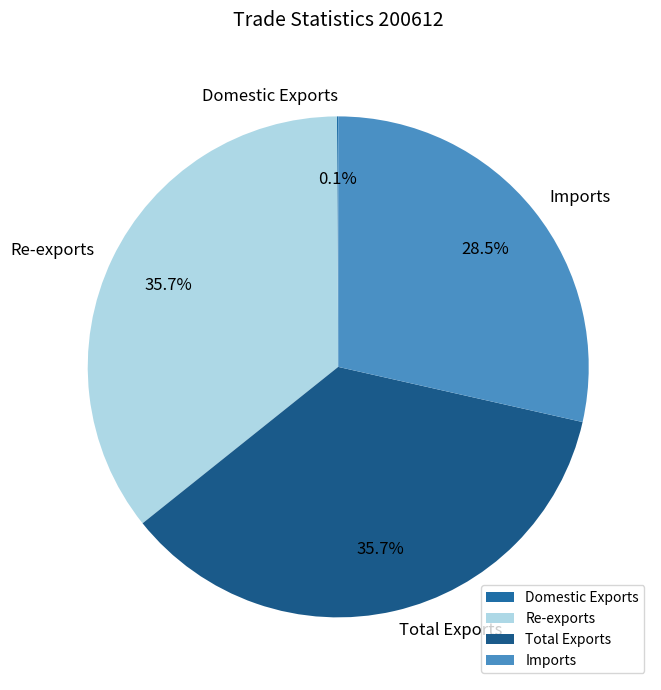

To the nearest percent, what is the difference between the Imports and Re-exports slice percentages?

7%